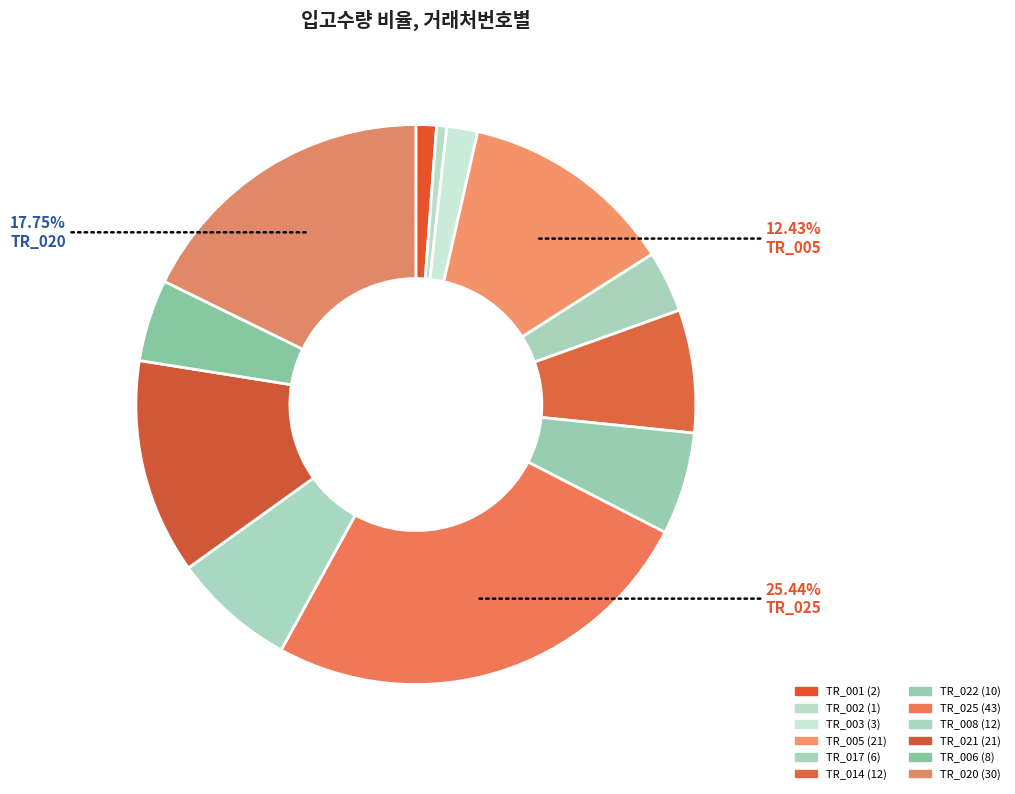

Count the number of slices in the pie.

12